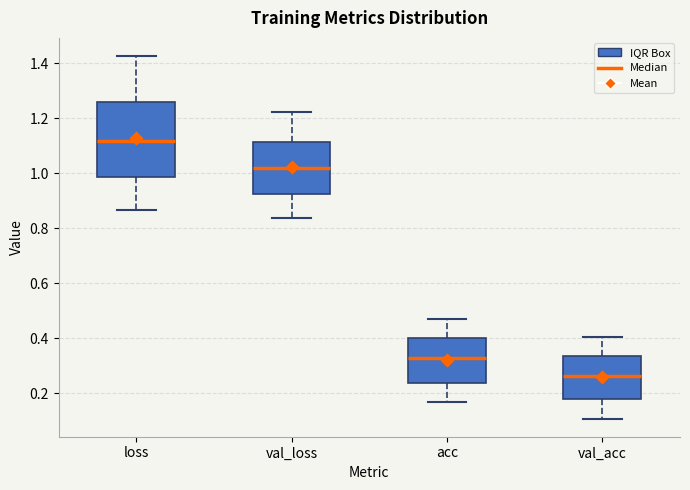

Which box has the lowest median line?

val_acc